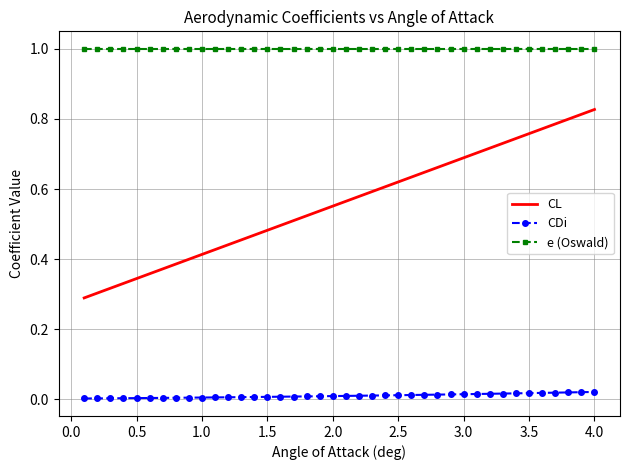

True or false: e (Oswald) and CL cross at least once.

False